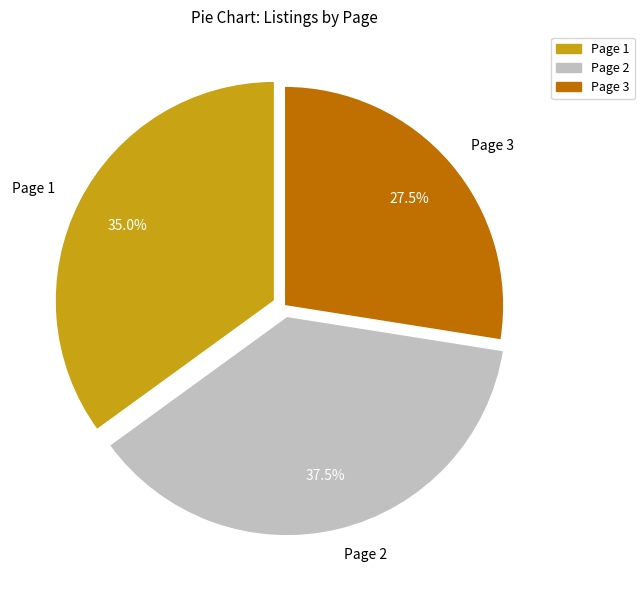

Is Page 3 the majority of the pie?

No